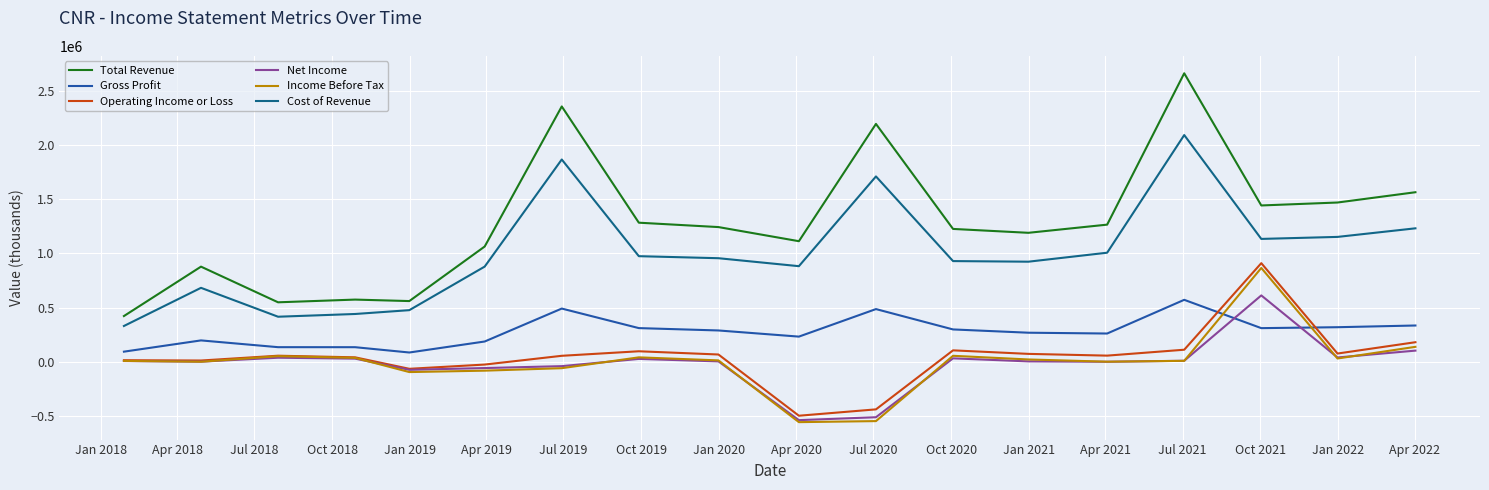

What is the lowest value of the Gross Profit series?

84100